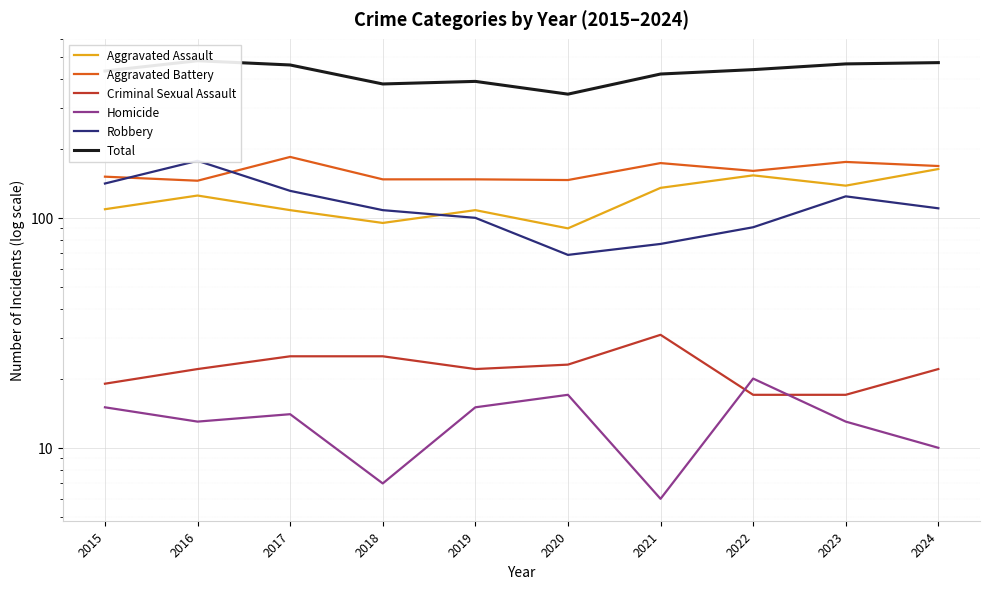

What is the spread (max minus min) of values at 2017?

448